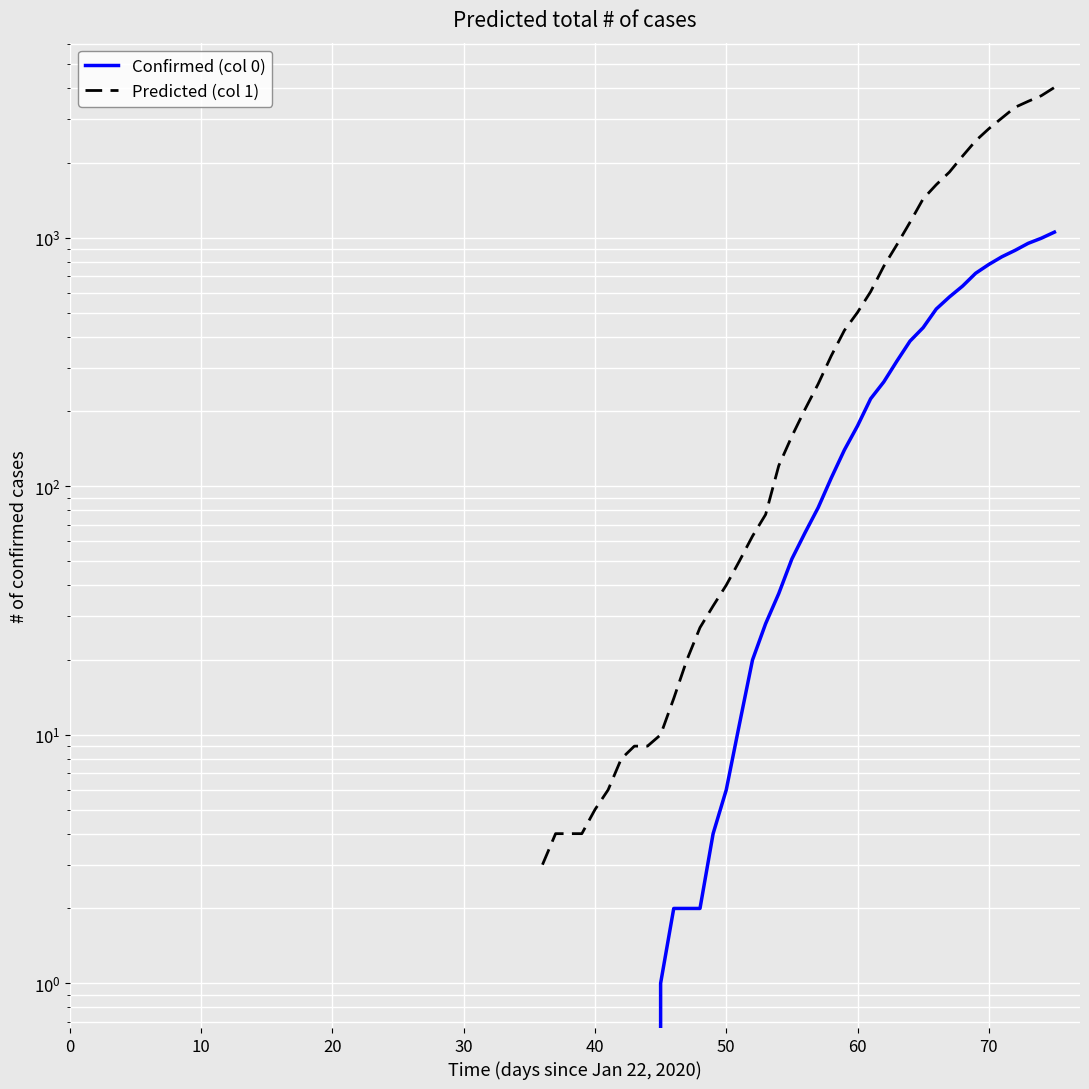

Reading left to right, list all the values displayed in this chart.

Confirmed (col 0): 0	0	0	0	0	0	0	0	0	1	2	2	2	4	6	11	20	28	37	51	65	82	108	140	175	225	263	319	384	435	517	578	639	720	781	839	890	950	996	1054
Predicted (col 1): 3	4	4	4	5	6	8	9	9	10	14	20	27	33	40	50	63	77	121	159	204	258	335	424	501	607	768	938	1155	1435	1636	1838	2131	2457	2747	3035	3351	3542	3731	4028